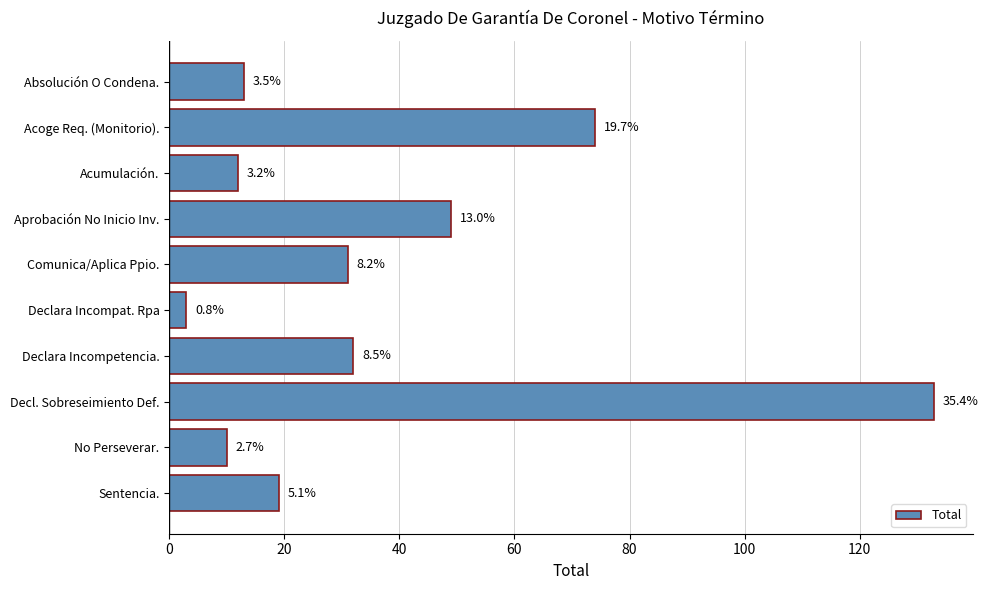

How many bars are there in total?

10